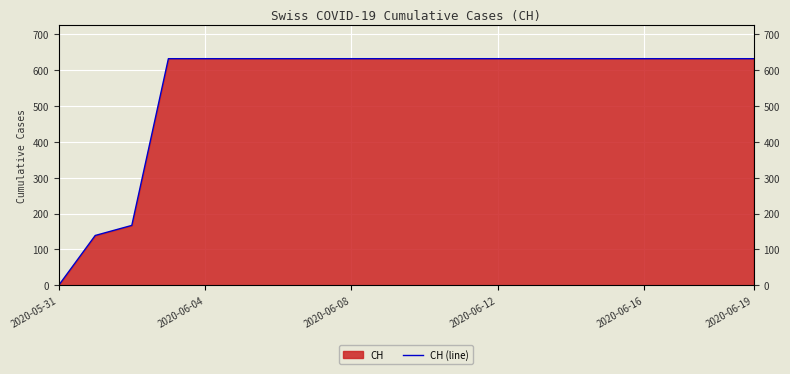

Between 2020-06-08 and 2020-06-12, which is larger?

2020-06-12